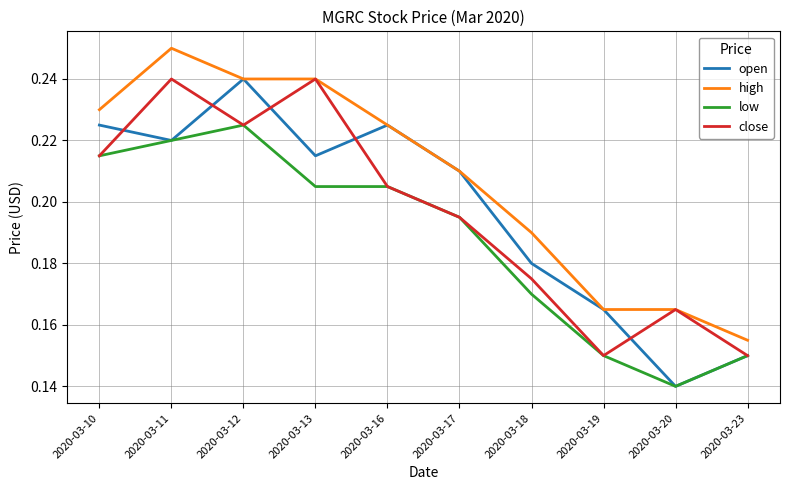

Is the value of close at 2020-03-16 greater than the value of open at 2020-03-17?

No